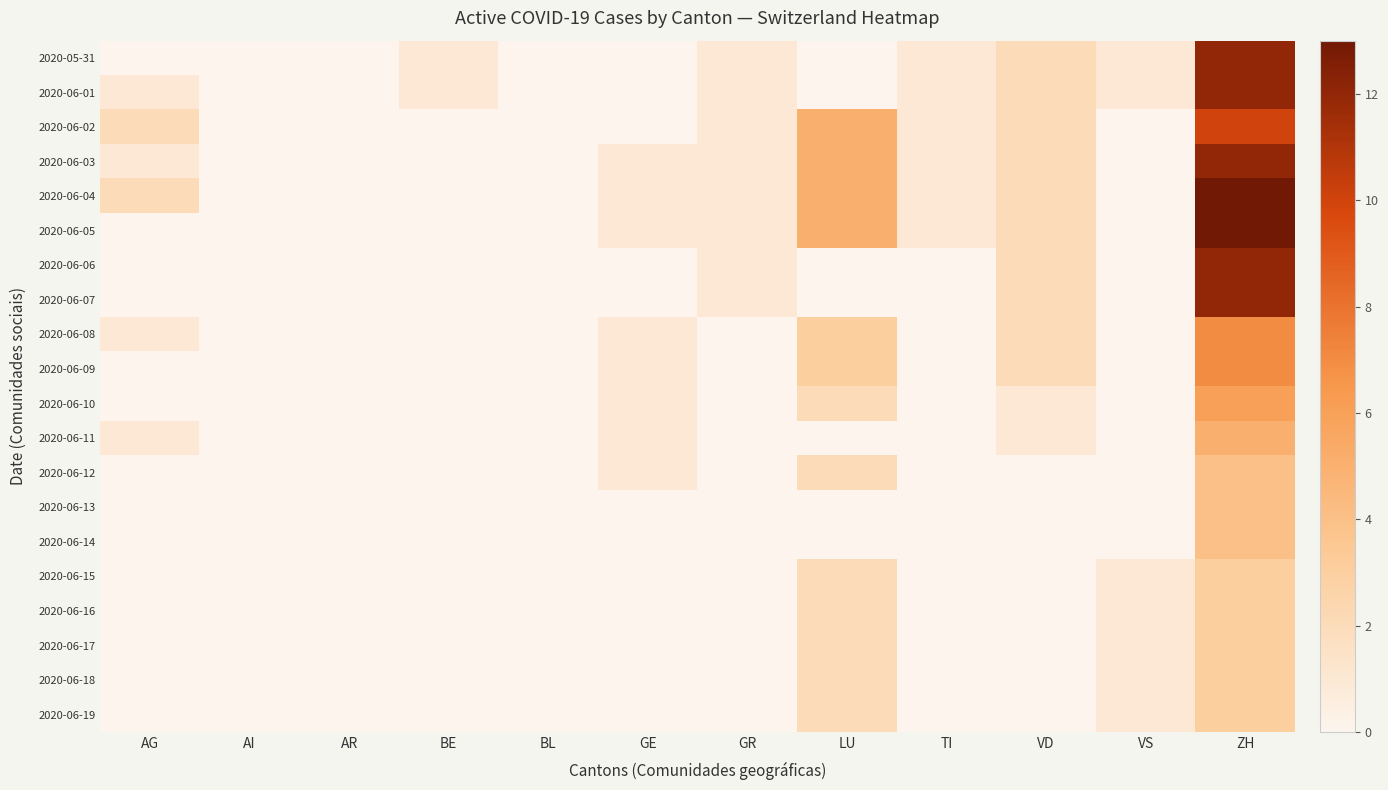

At how many categories does at least one series exceed 8?

1